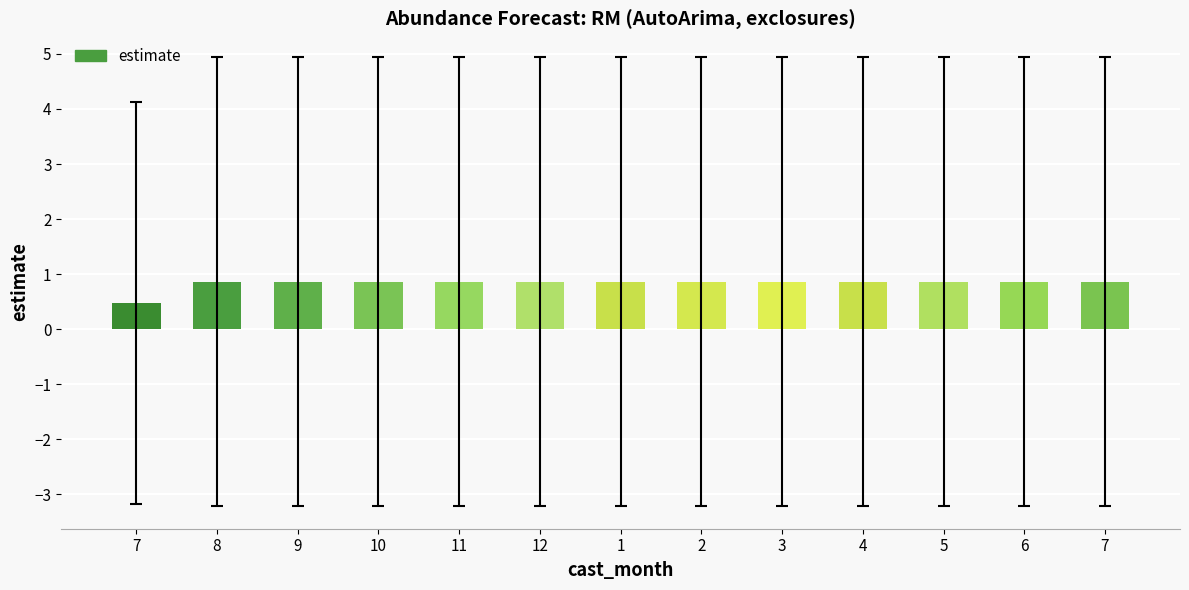

What is the value of the 7th bar from the left?

0.9